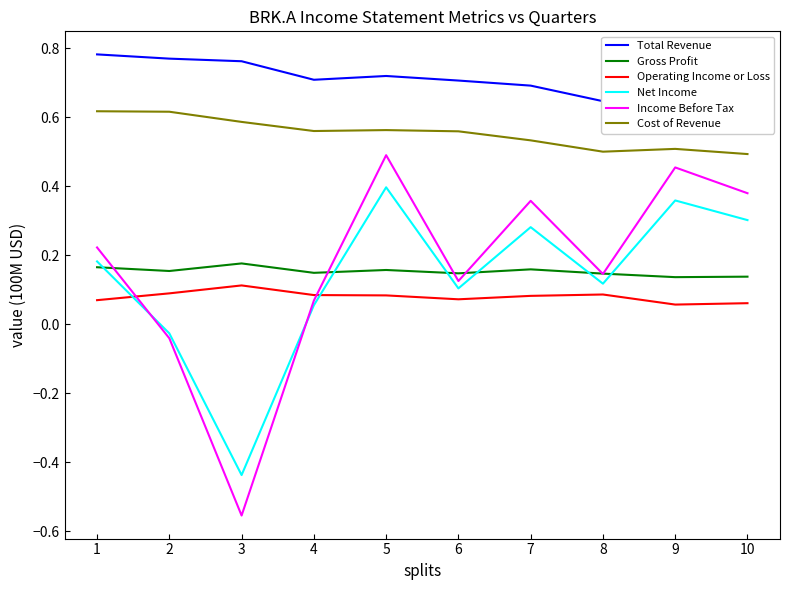

Where is the first local maximum for Operating Income or Loss?

3